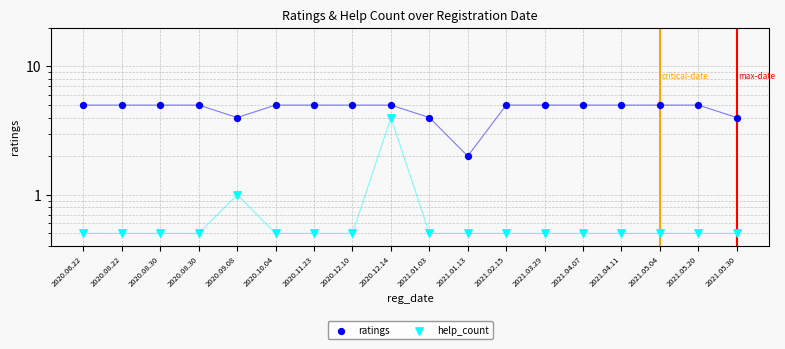

What are all the series names shown in the legend?

ratings, help_count